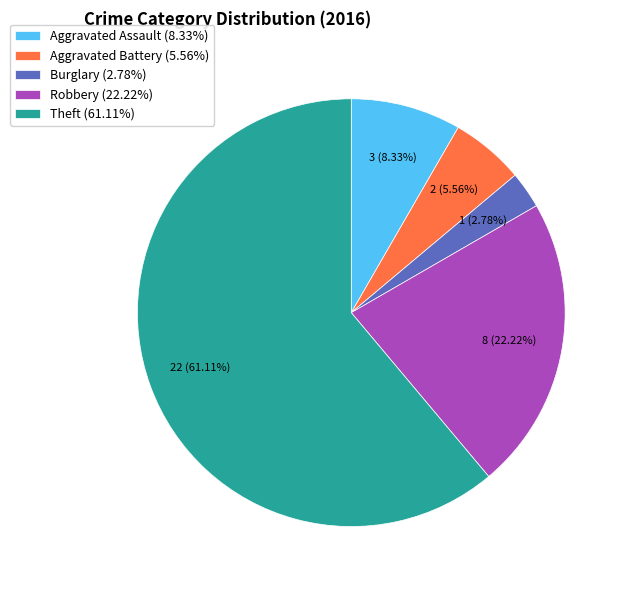

How many slices are in this pie chart?

5